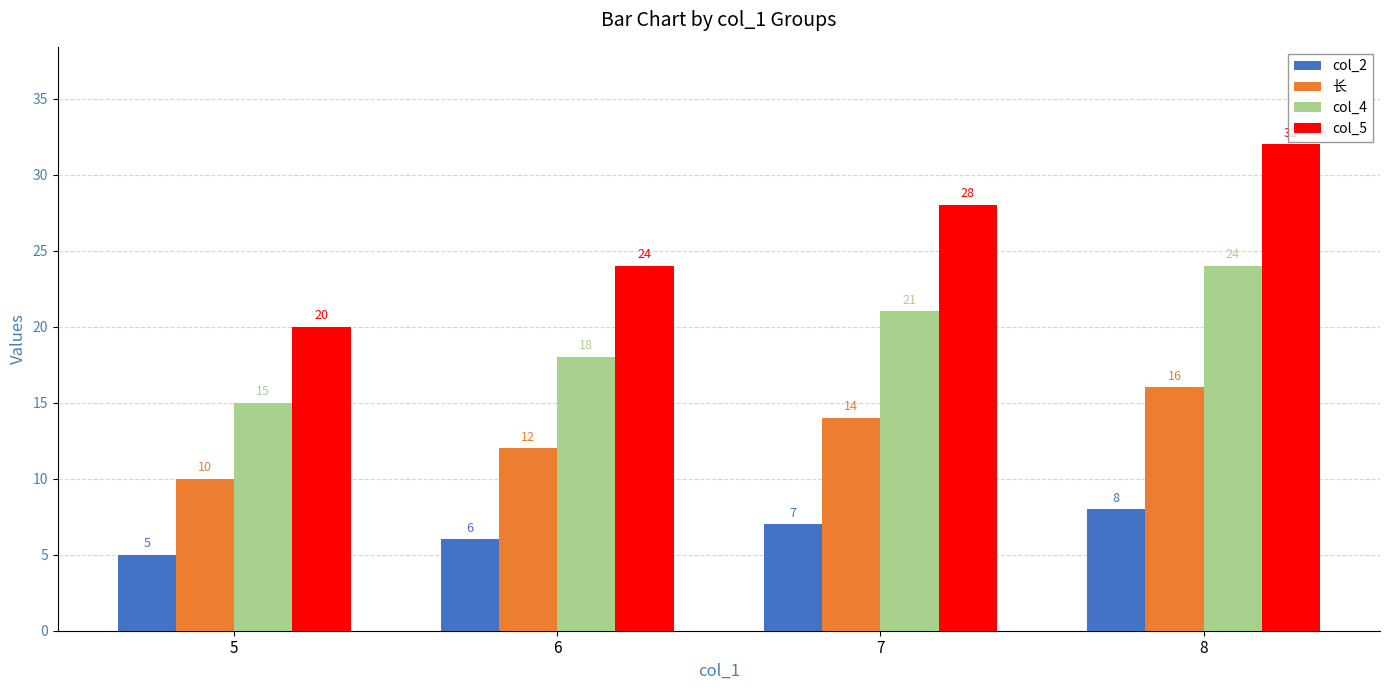

What is the difference between the highest and lowest values at 6?

18